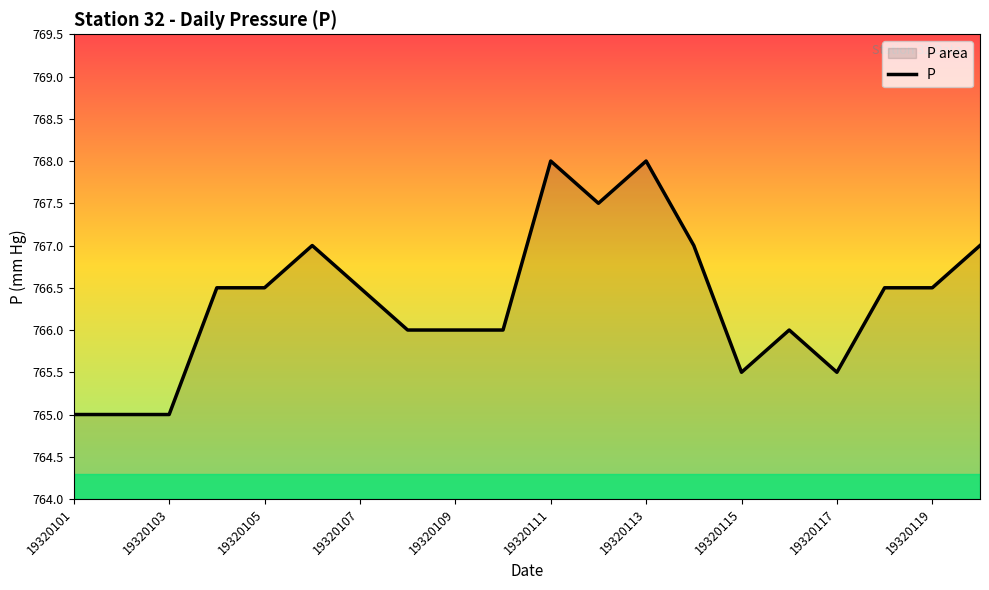

What is the maximum value shown in the chart?

768.0